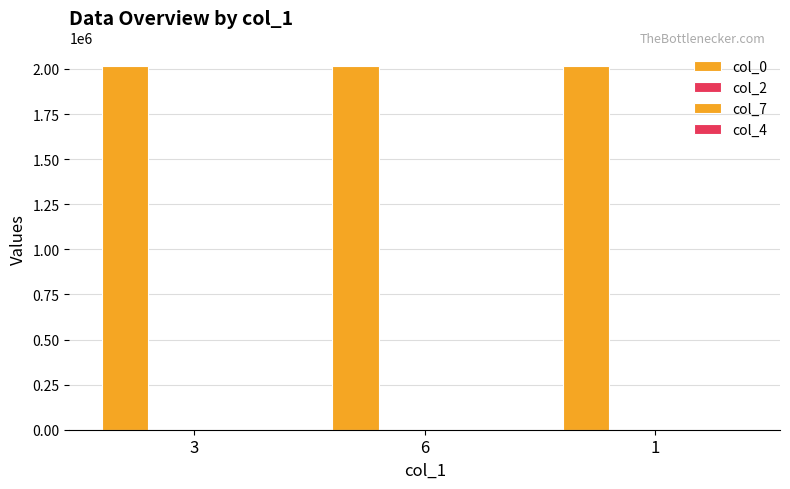

What is the label of the 2nd bar from the right?

6